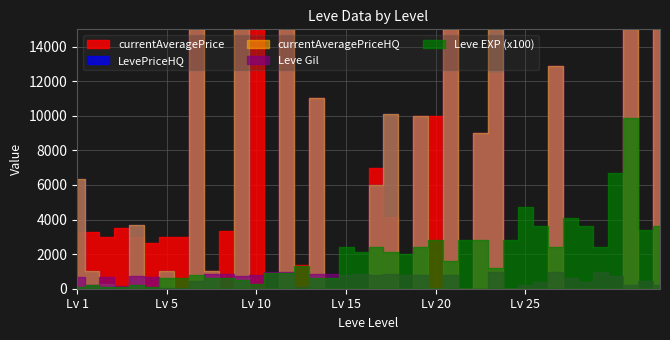

True or false: LevePriceHQ and currentAveragePriceHQ cross at least once.

False